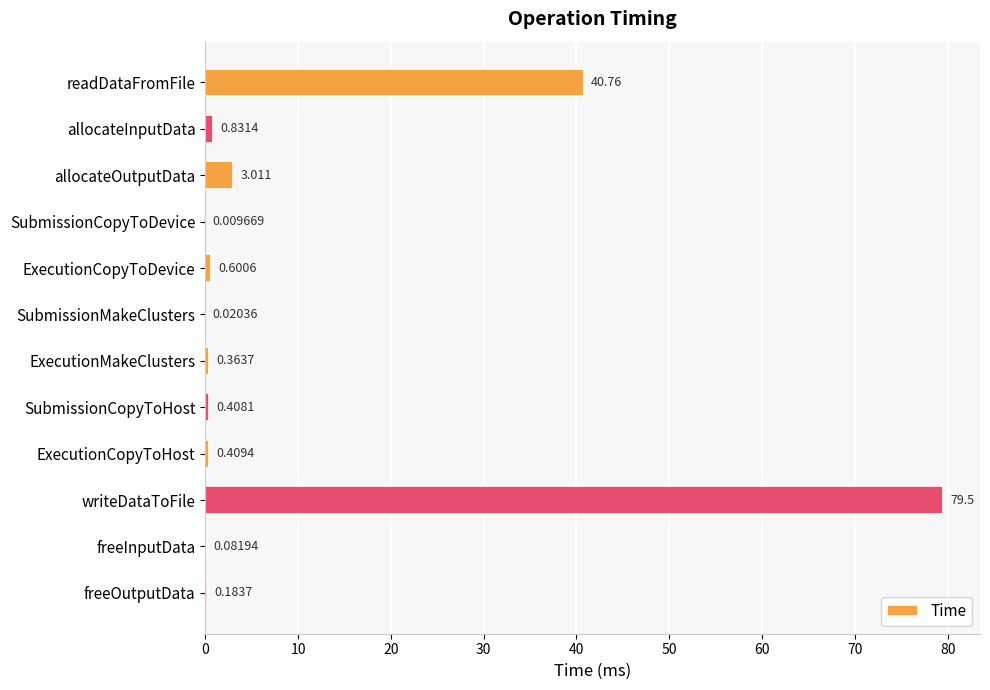

Which category has the highest value across all series?

writeDataToFile